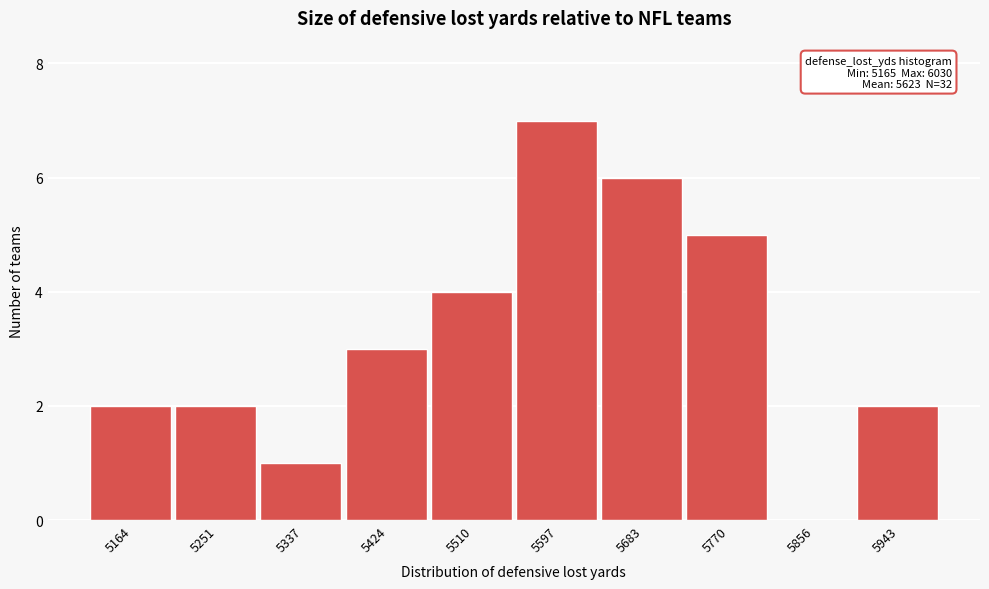

Reading right to left, what are all the values shown in this chart?

5943=2	5856=0	5770=5	5683=6	5597=7	5510=4	5424=3	5337=1	5251=2	5164=2